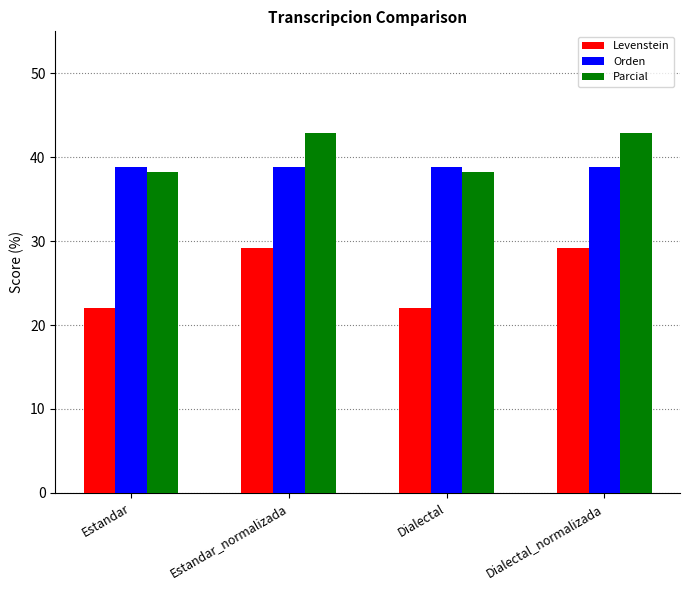

Reading right to left, transcribe all the data shown in this chart.

Levenstein: 29.2	22.0	29.2	22.0
Orden: 38.9	38.9	38.9	38.9
Parcial: 42.9	38.2	42.9	38.2